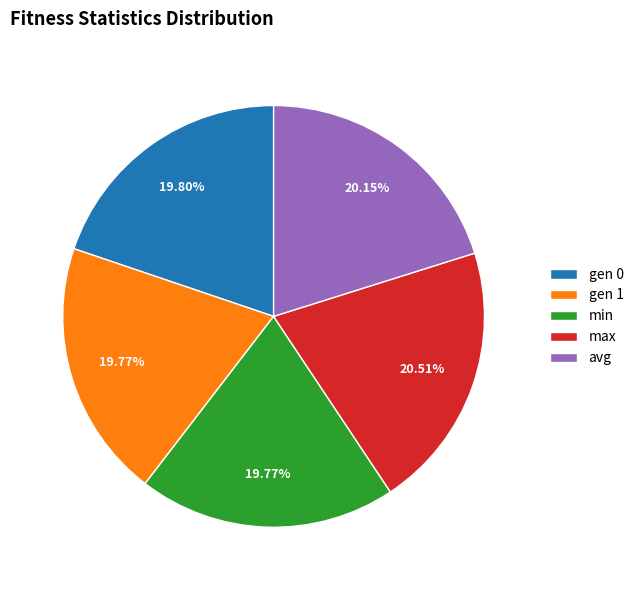

True or false: gen 0 accounts for 20% of the total.

True